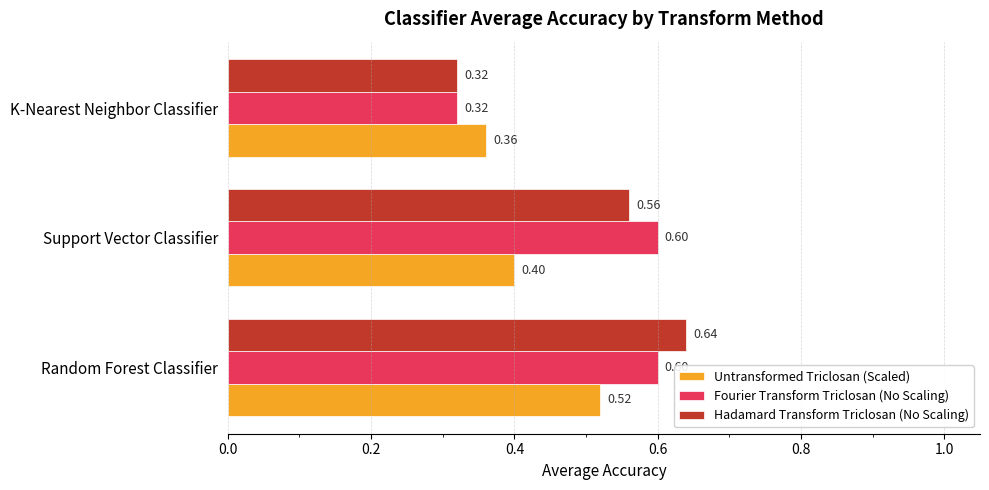

Which series has the largest range (max minus min)?

Hadamard Transform Triclosan (No Scaling)